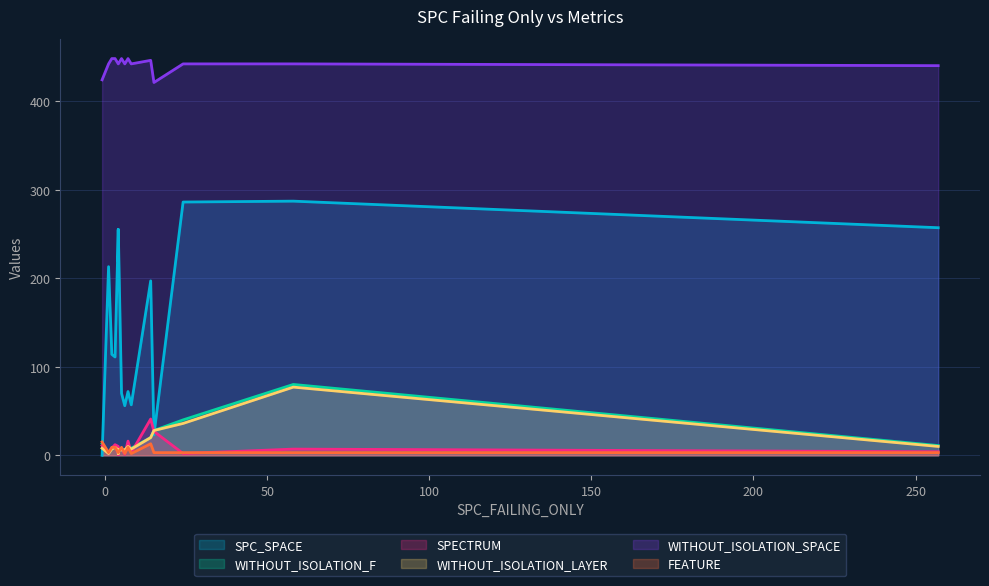

Which series changed the most between -1 and 4?

SPC_SPACE